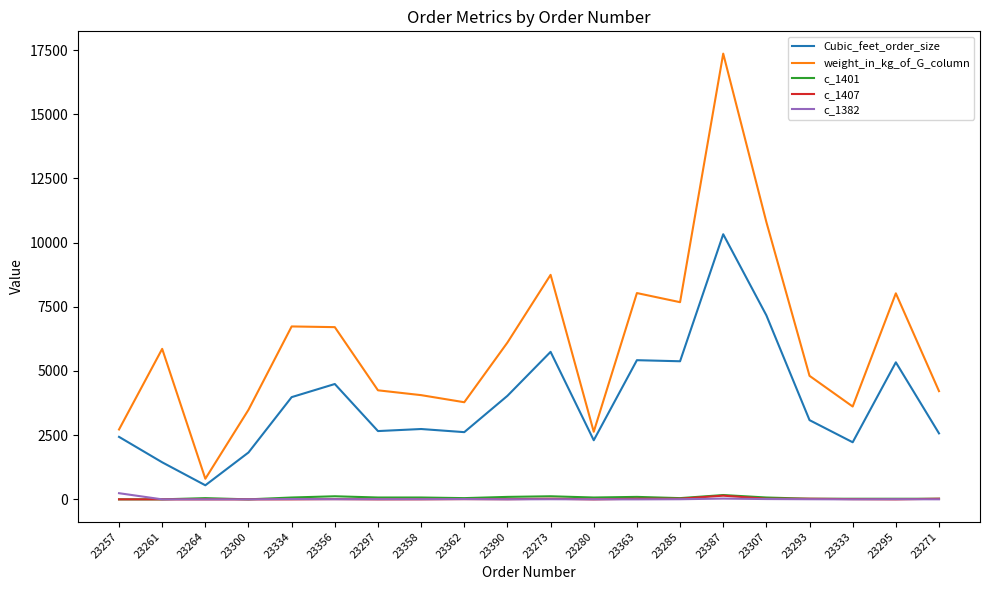

What is the minimum value for weight_in_kg_of_G_column?

802.4